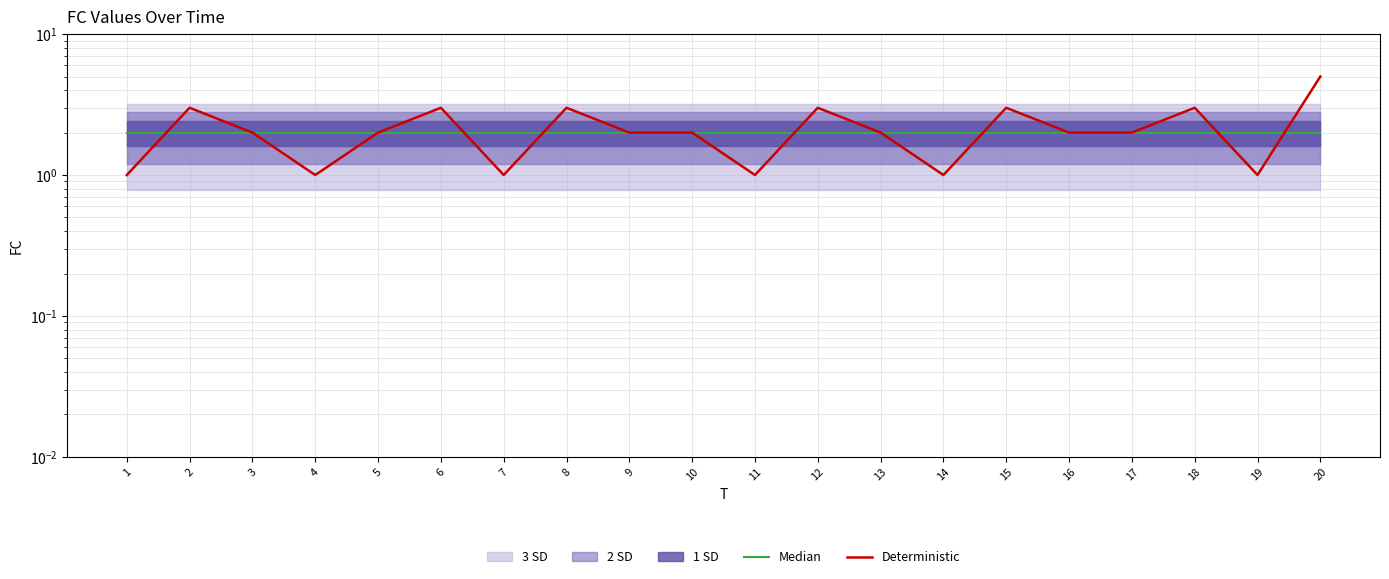

True or false: Deterministic has a value of 1 at 17.

False